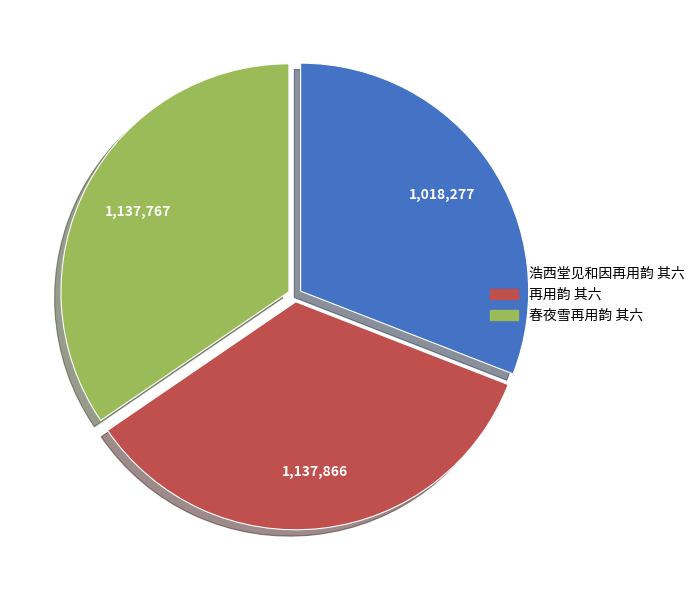

Which category has the smallest portion of the pie?

浩西堂见和因再用韵 其六